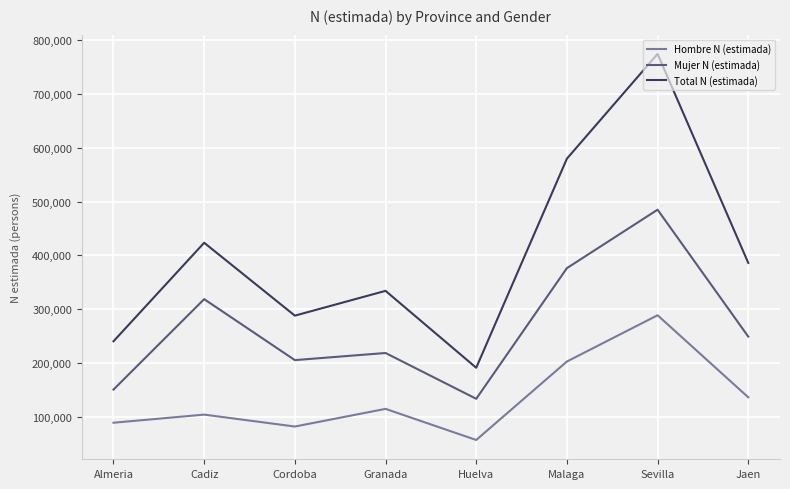

At how many categories does at least one series exceed 573973?

2